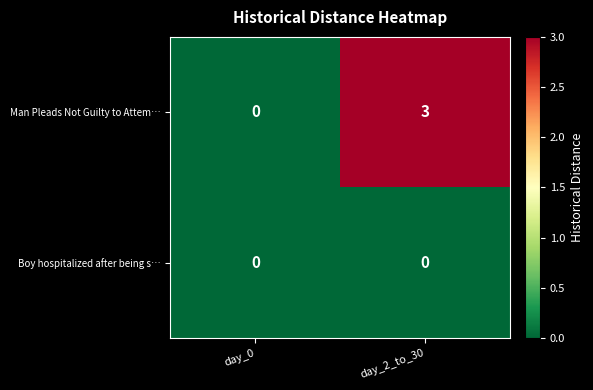

Where is Man Pleads Not Guilty to Attem… nearest to the value 1?

day_0